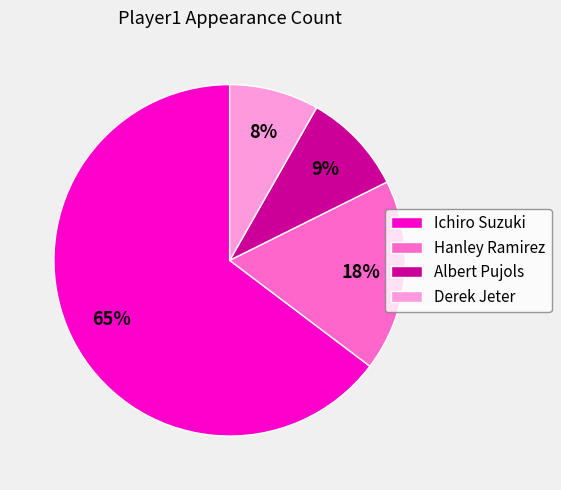

Is it true that Albert Pujols is 9% of the pie?

True